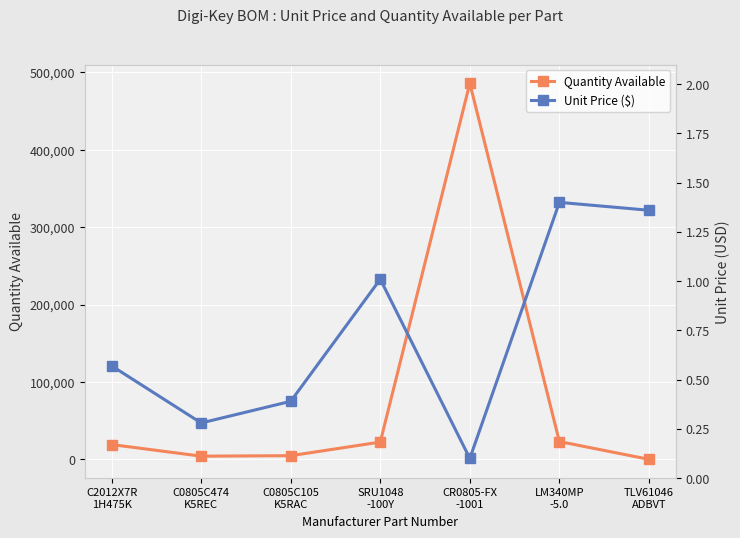

At which category is the sum across all series the highest?

CR0805-FX
-1001